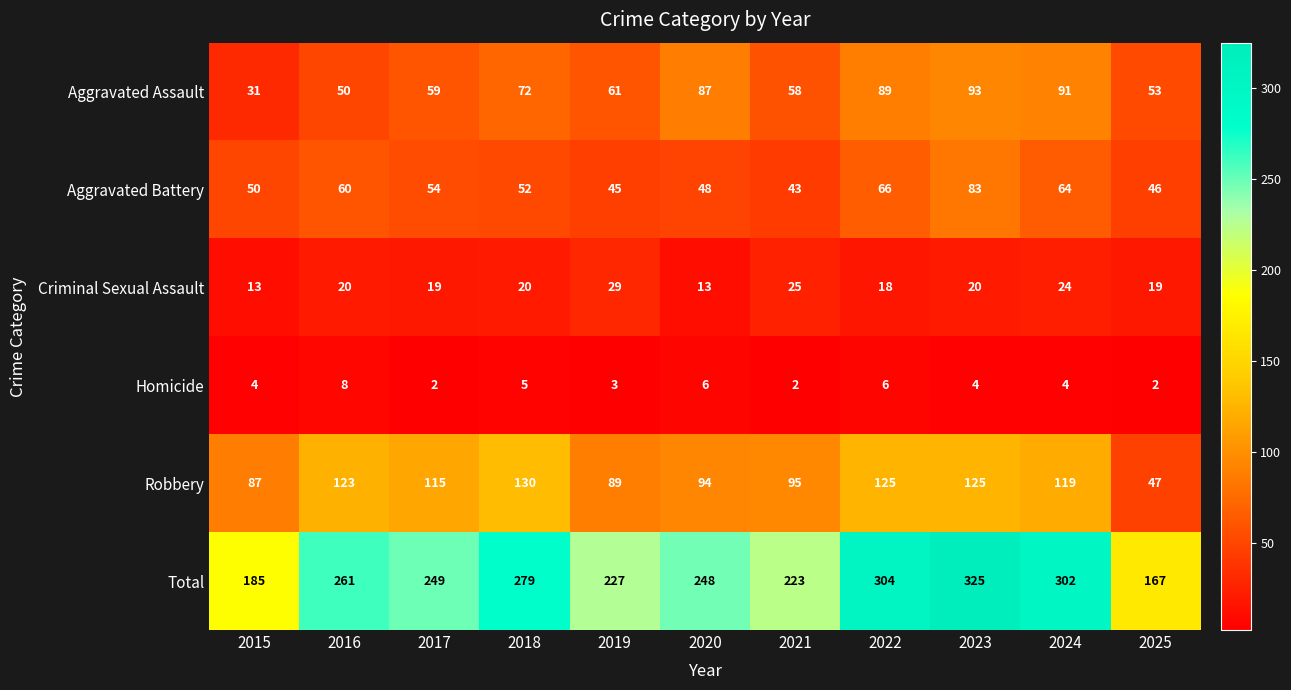

Is it true that Robbery equals 49 at 2023?

False